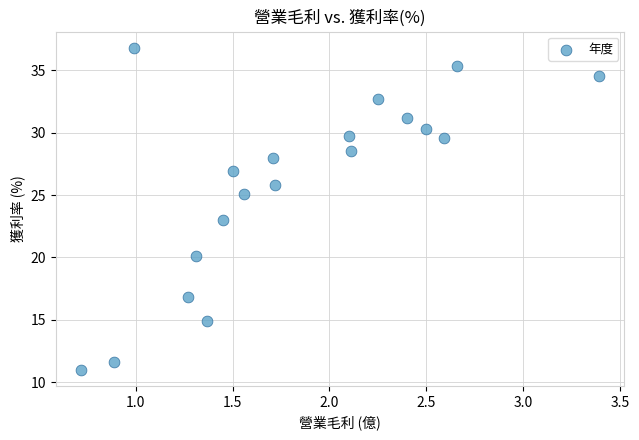

What is the range of Y values (max minus min)?

25.8